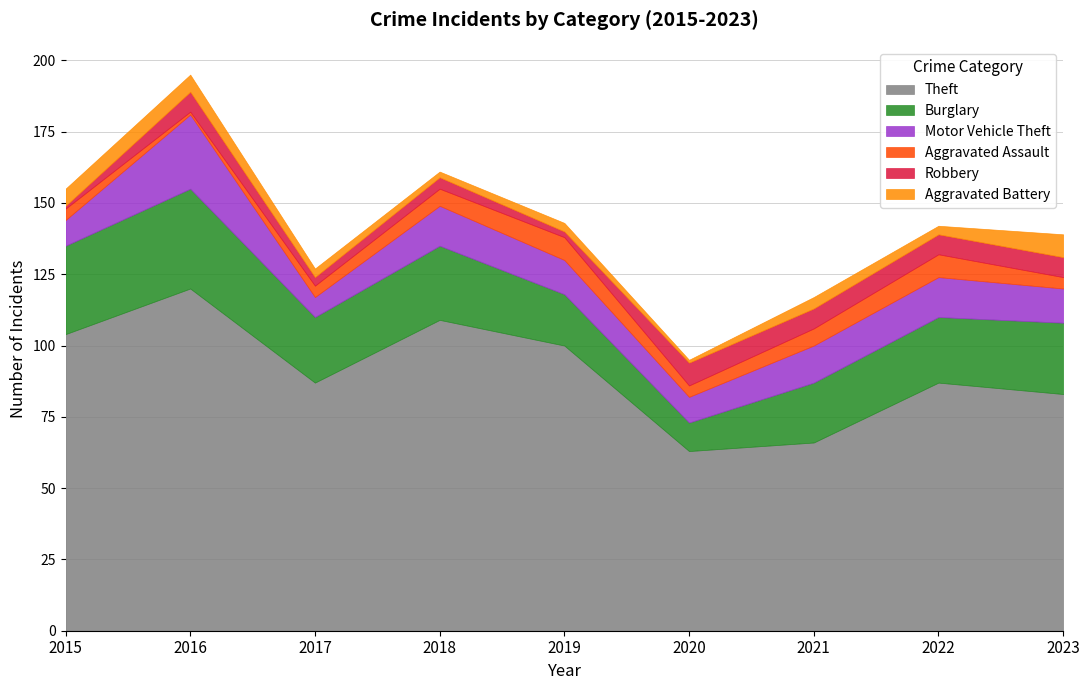

Rank the categories by Aggravated Battery value from lowest to highest.

2020, 2018, 2017, 2019, 2022, 2021, 2015, 2016, 2023